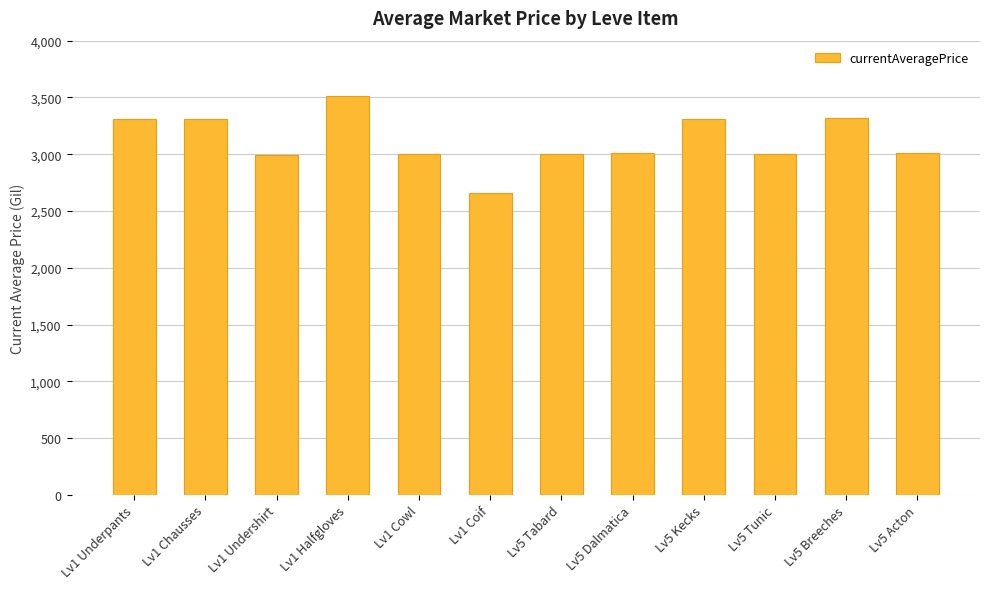

What position from the left is Lv5 Tunic?

10